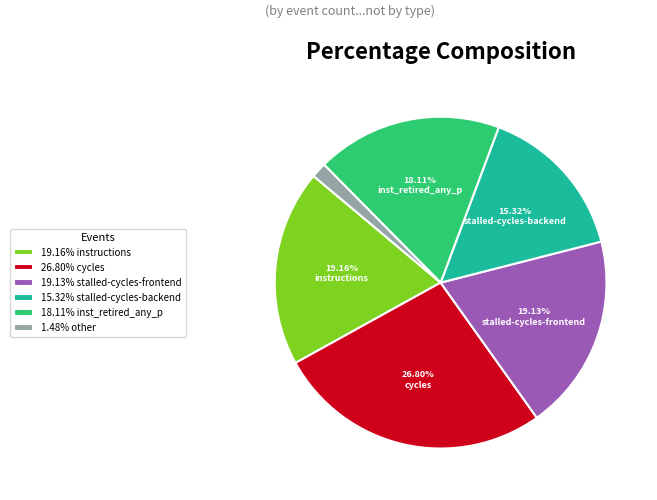

Combined, do 18.11% inst_retired_any_p and 19.16% instructions account for over 50%?

No